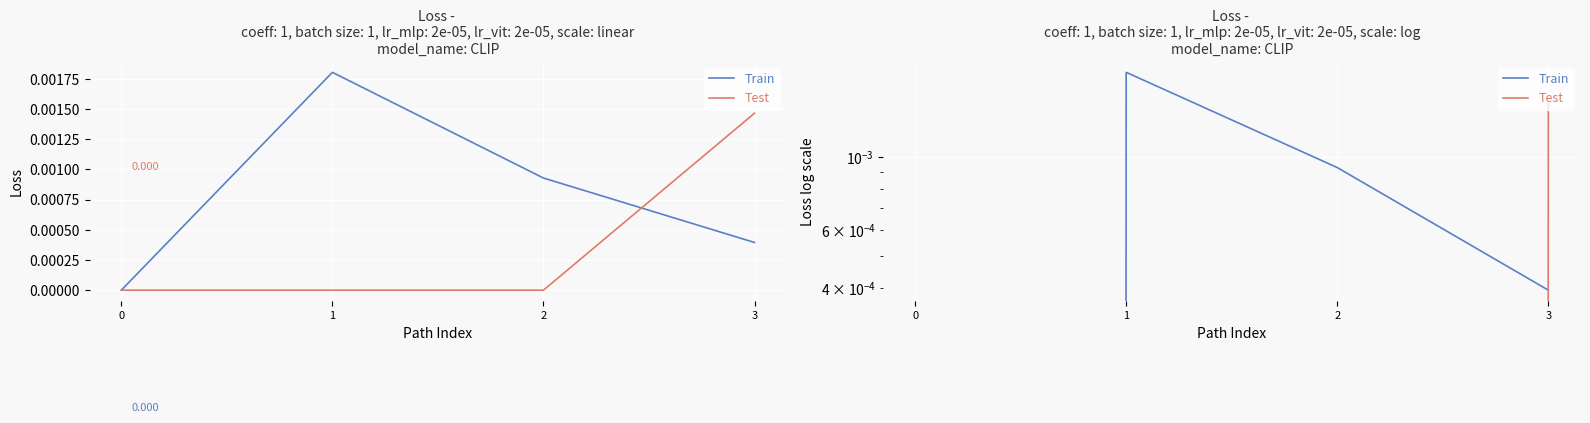

Which series has the largest total across all categories?

Train